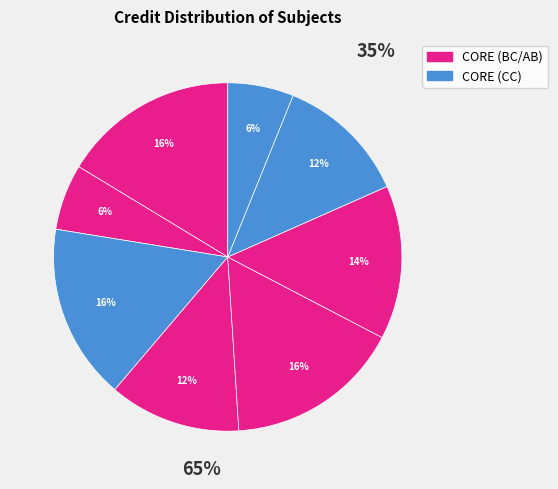

Is it true that HS101 is 21% of the pie?

False